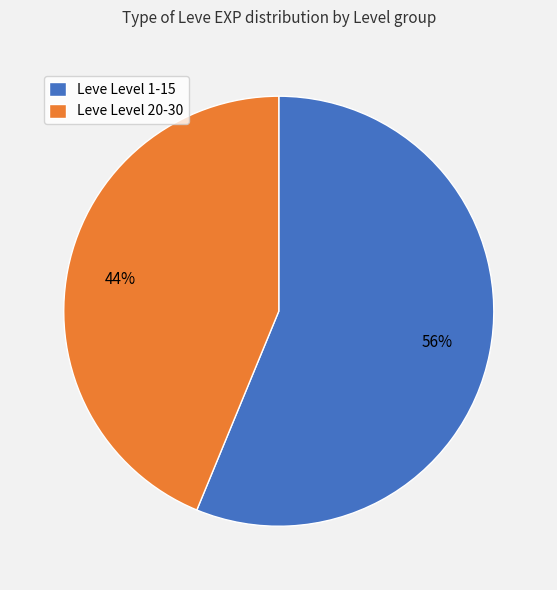

What is the ratio of the value at Leve Level 1-15 to the value at Leve Level 20-30?

1.3